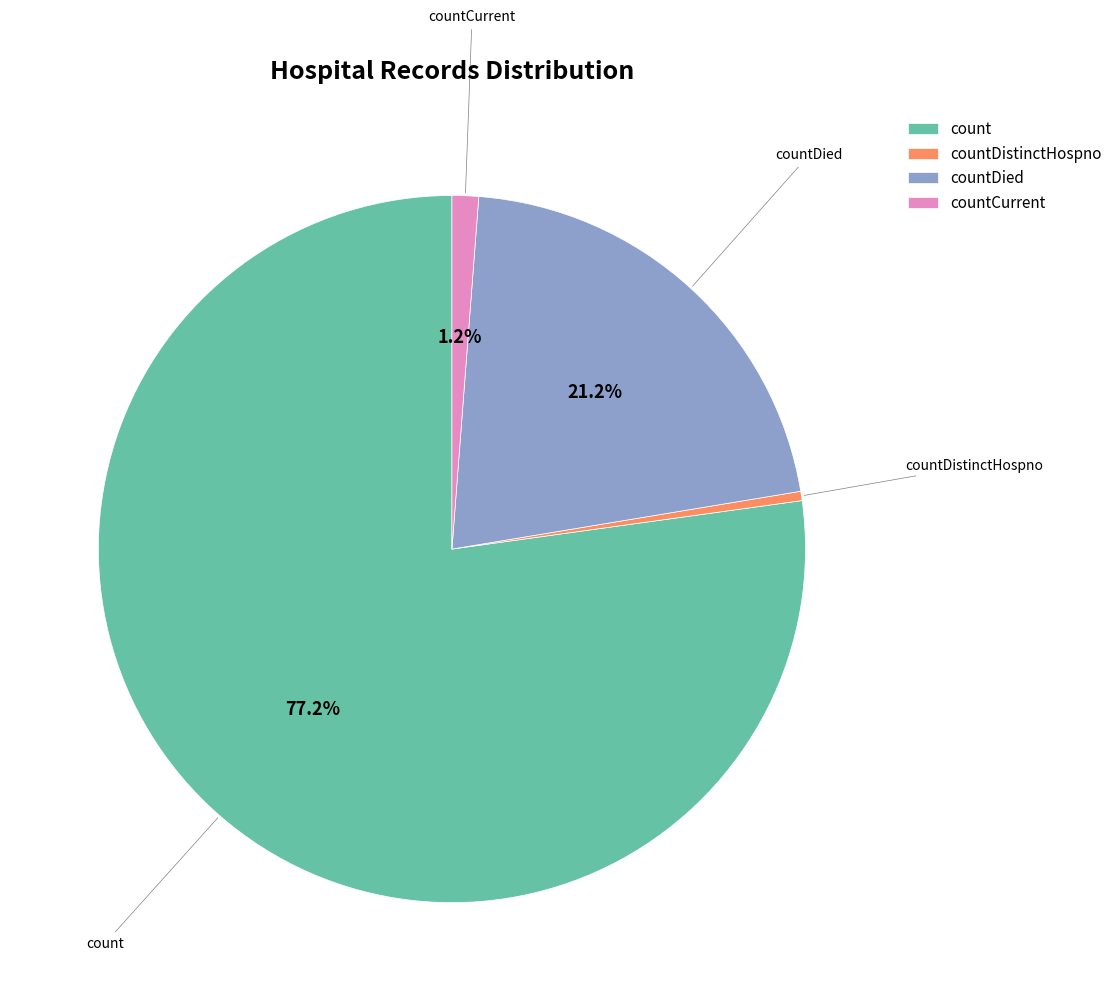

Rank the categories by value from highest to lowest.

count, countDied, countCurrent, countDistinctHospno